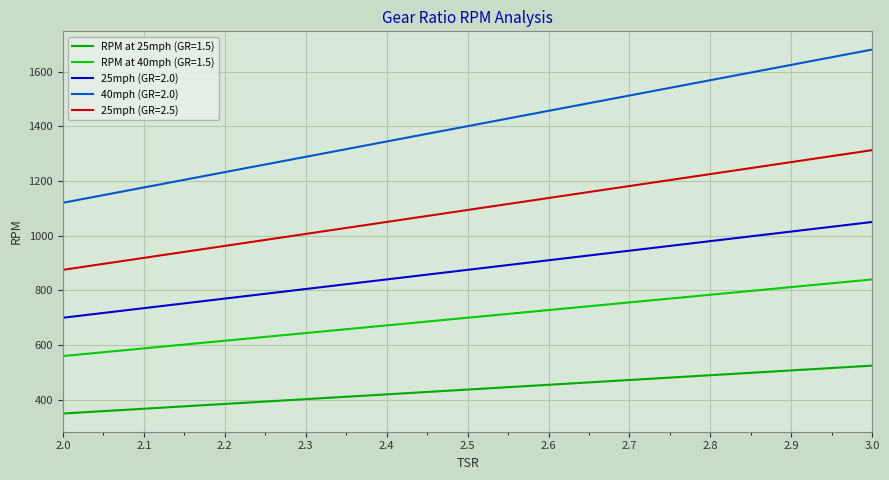

At which category does the chart reach its peak across all series?

3.0